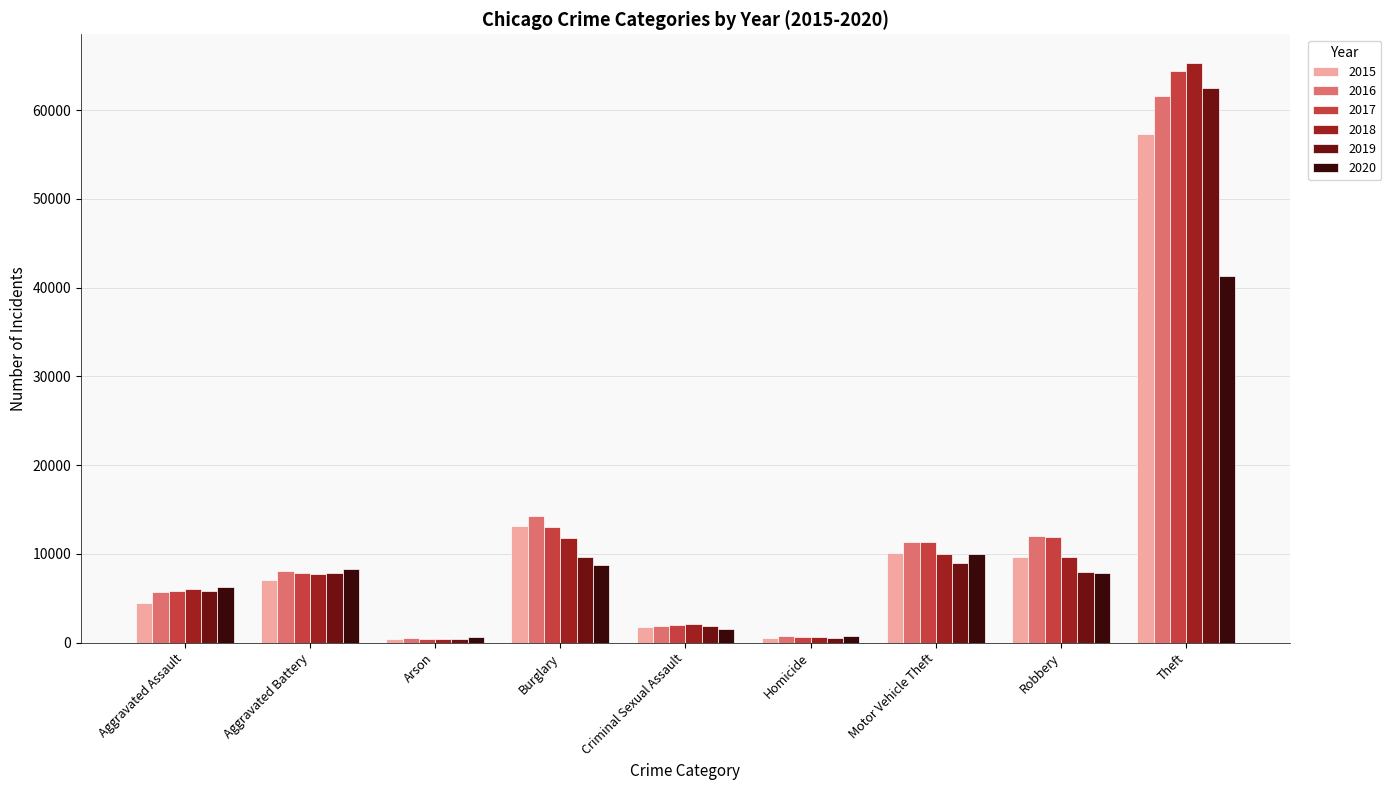

What is the sum of all 2018 values?

113445